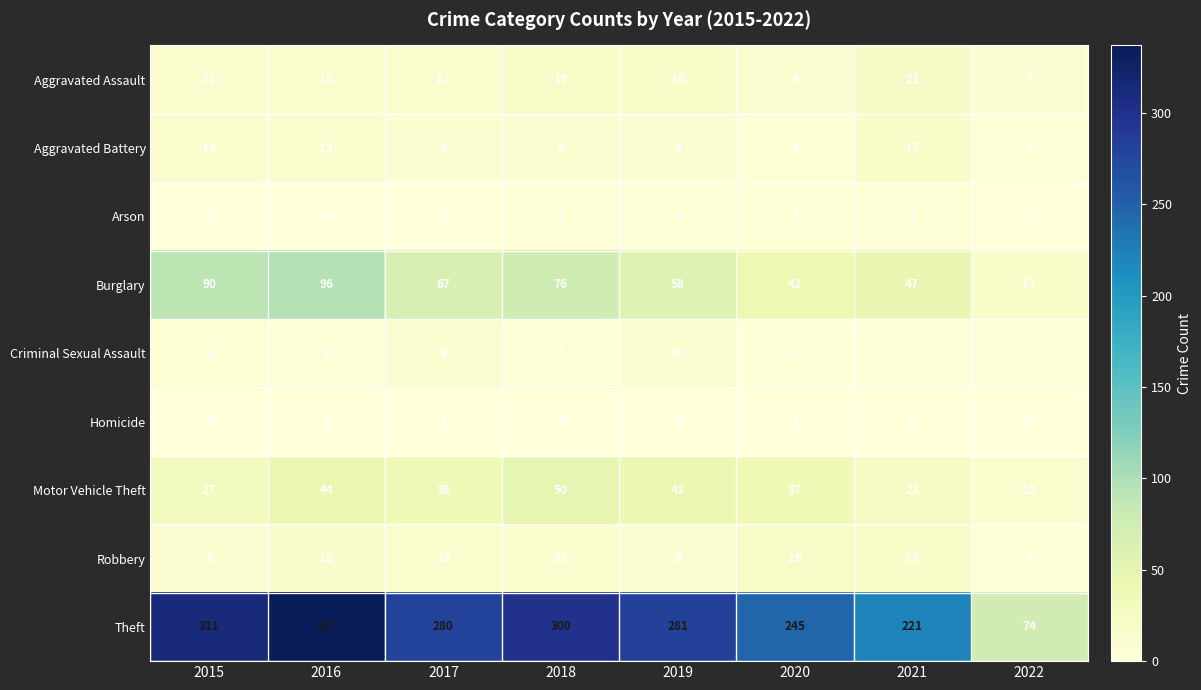

What is the sum of the Robbery values at 2016 and 2018?

26